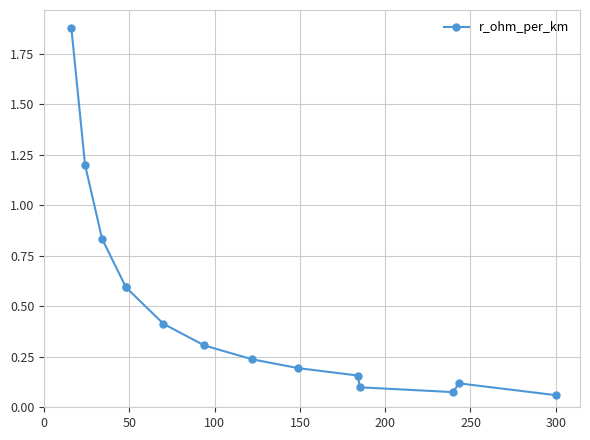

What is the greatest value displayed?

1.9